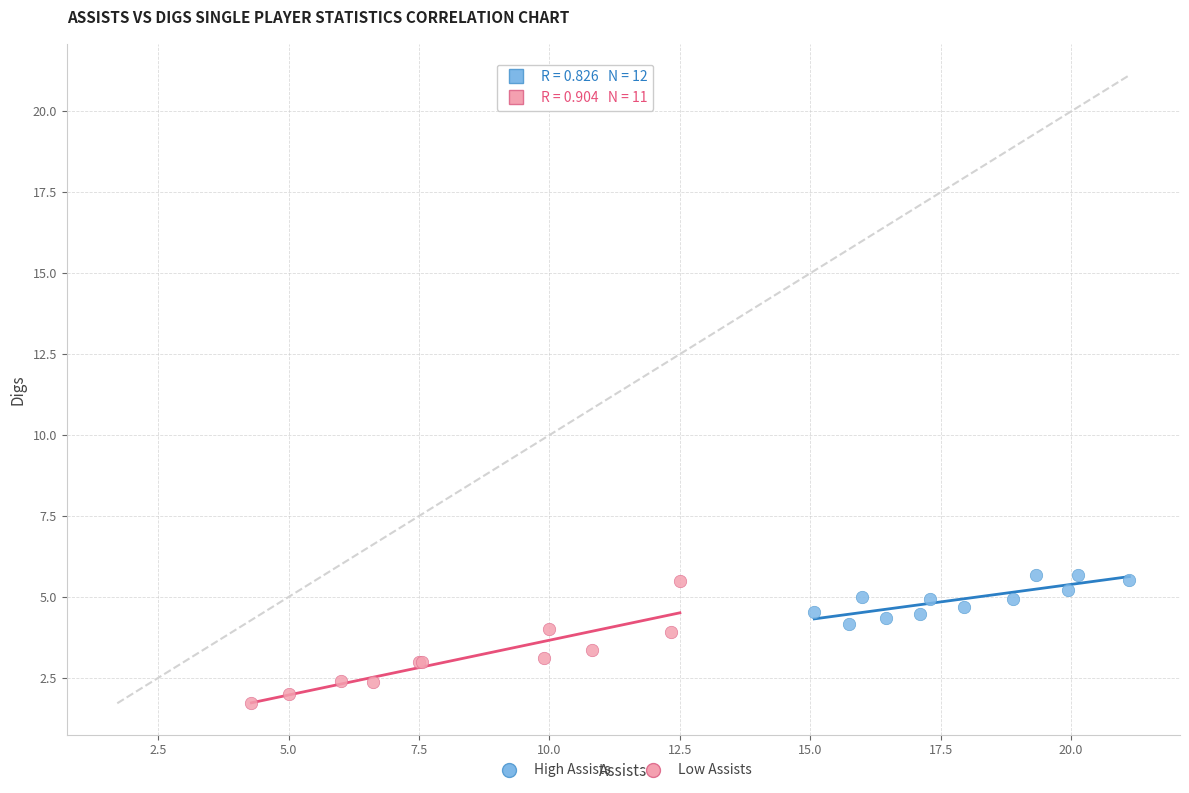

Which series reaches the maximum Y coordinate?

High Assists